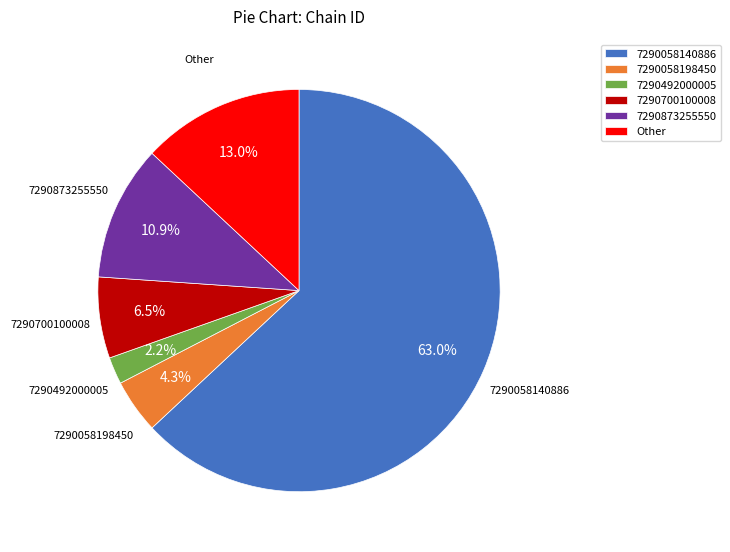

Between 7290700100008 and 7290492000005, which is larger?

7290700100008